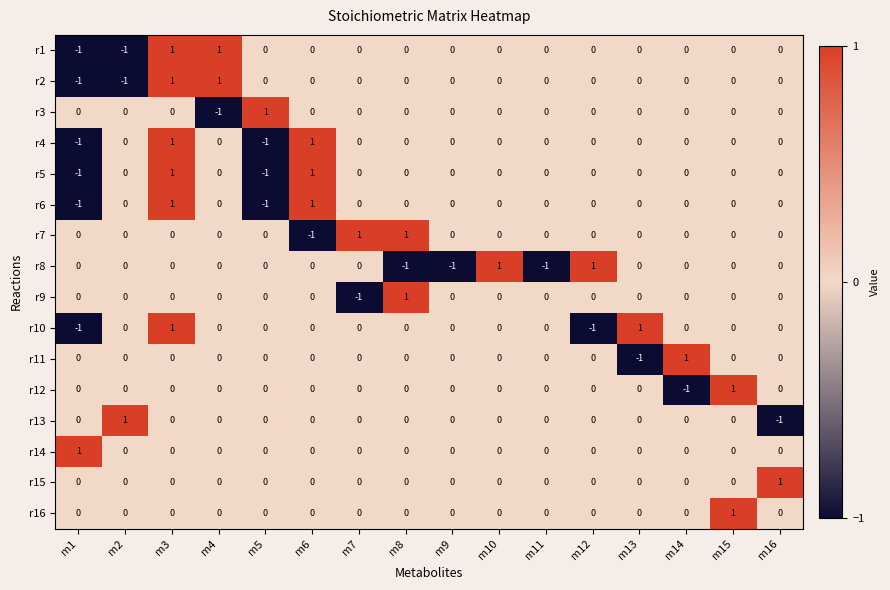

How many data points does each series have?

16